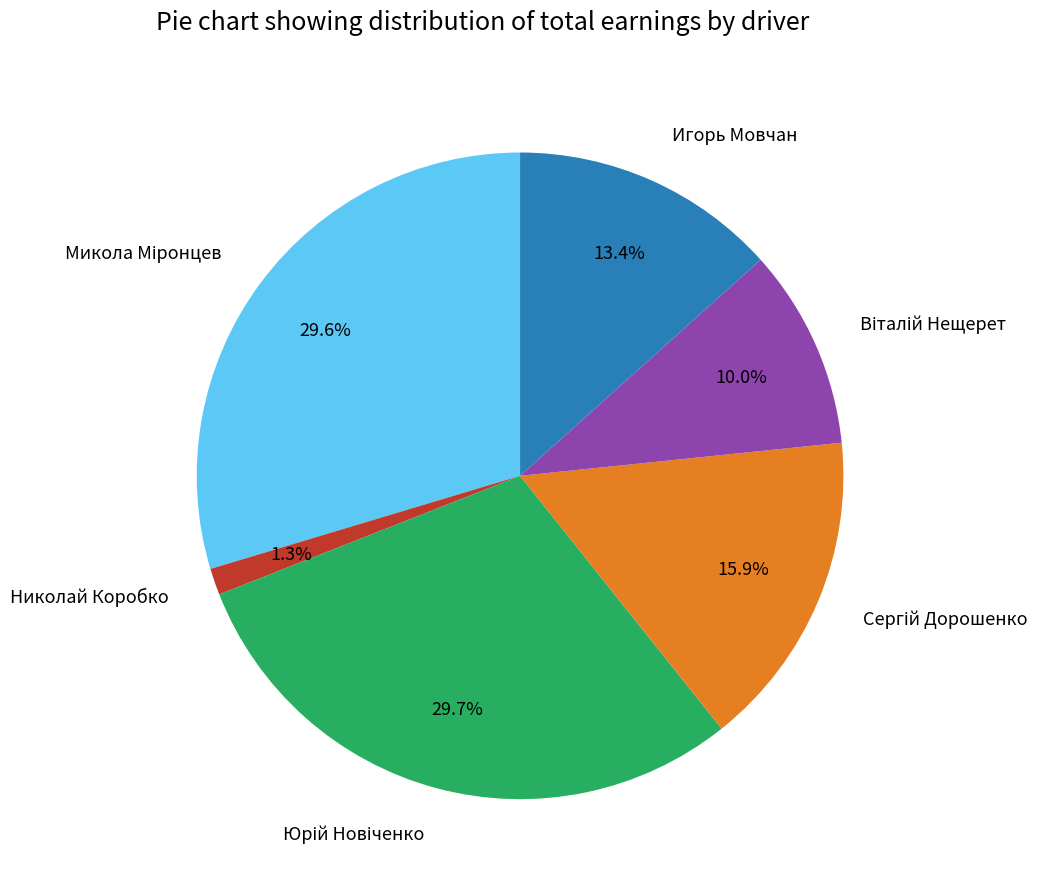

How much of the chart is everything except Игорь Мовчан?

86.6%